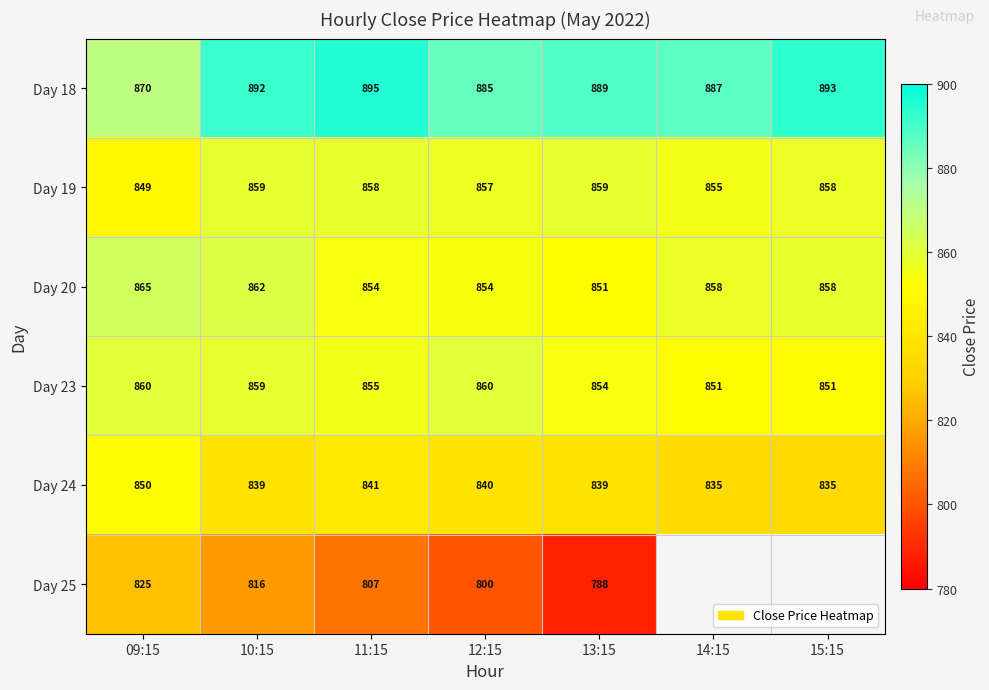

The value of Day 24 at 09:15 is 552. True or false?

False